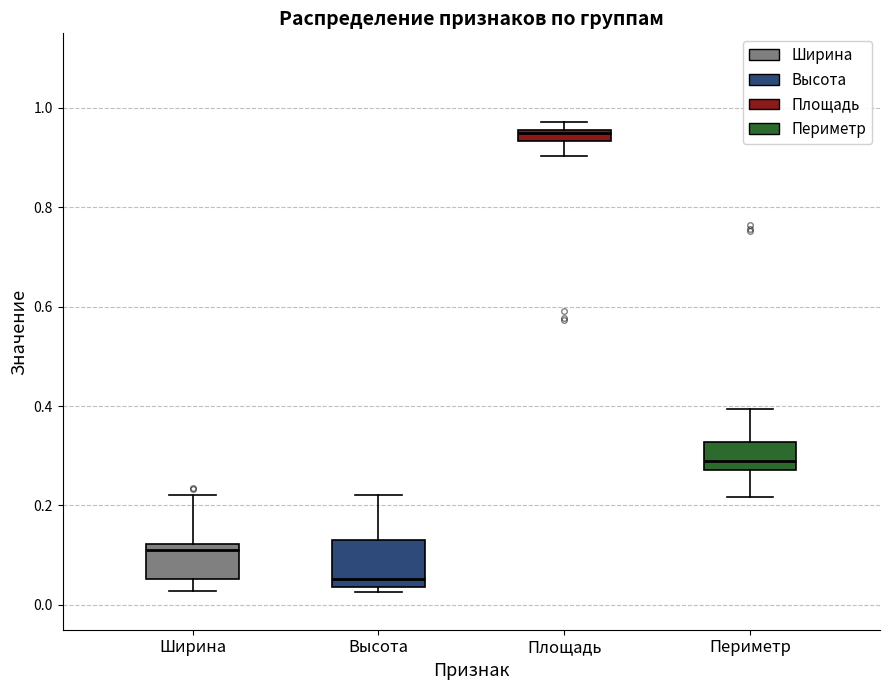

Which box is the tallest, from its lower edge to its upper edge?

Высота